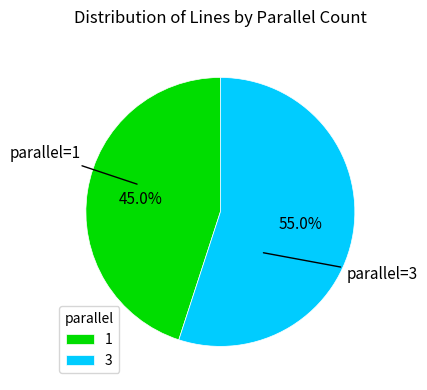

How many segments does this pie chart have?

2